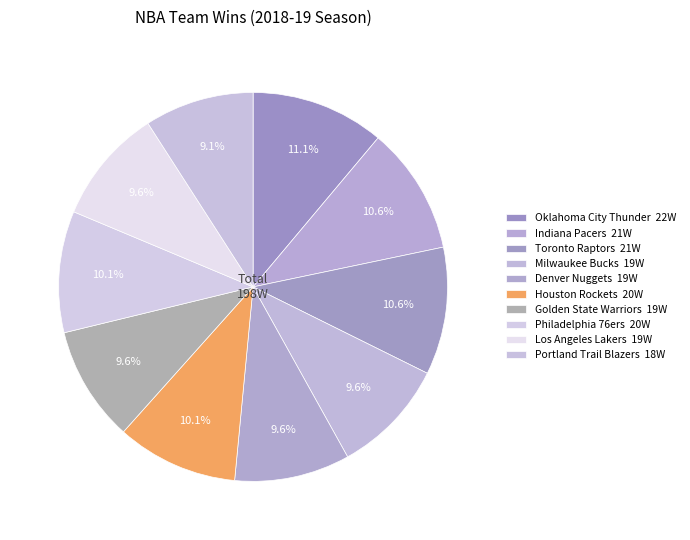

To the nearest percent, what portion does Portland Trail Blazers represent?

9%